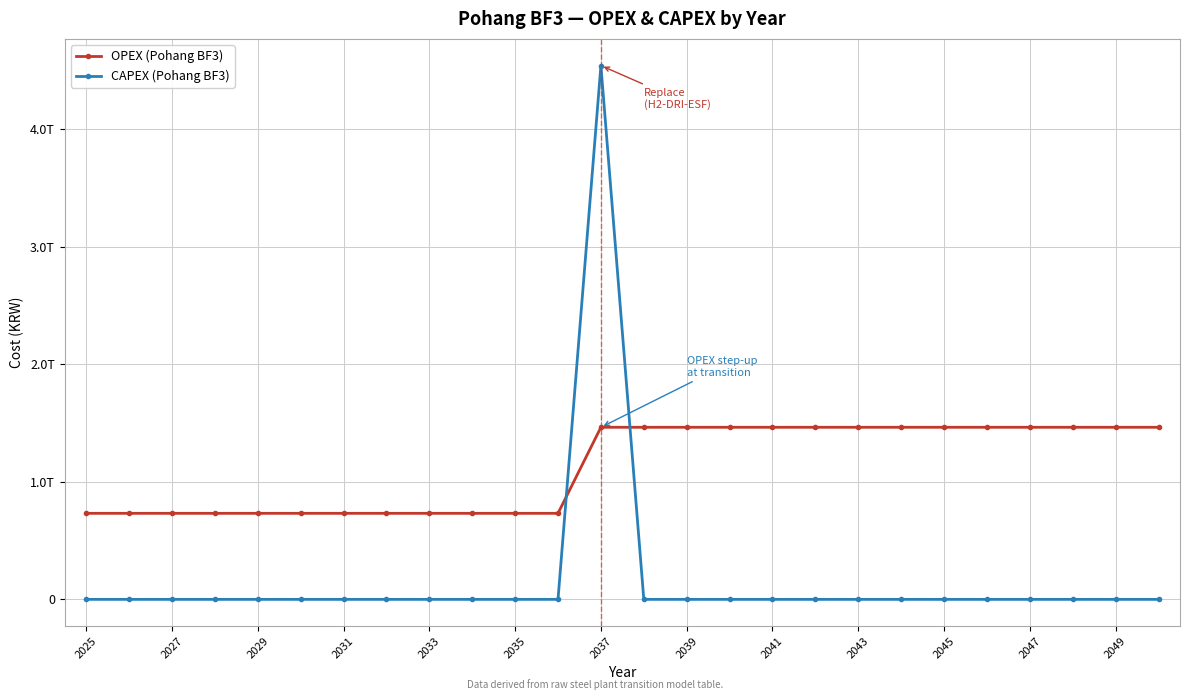

Is this an area chart (filled region under the line)?

No